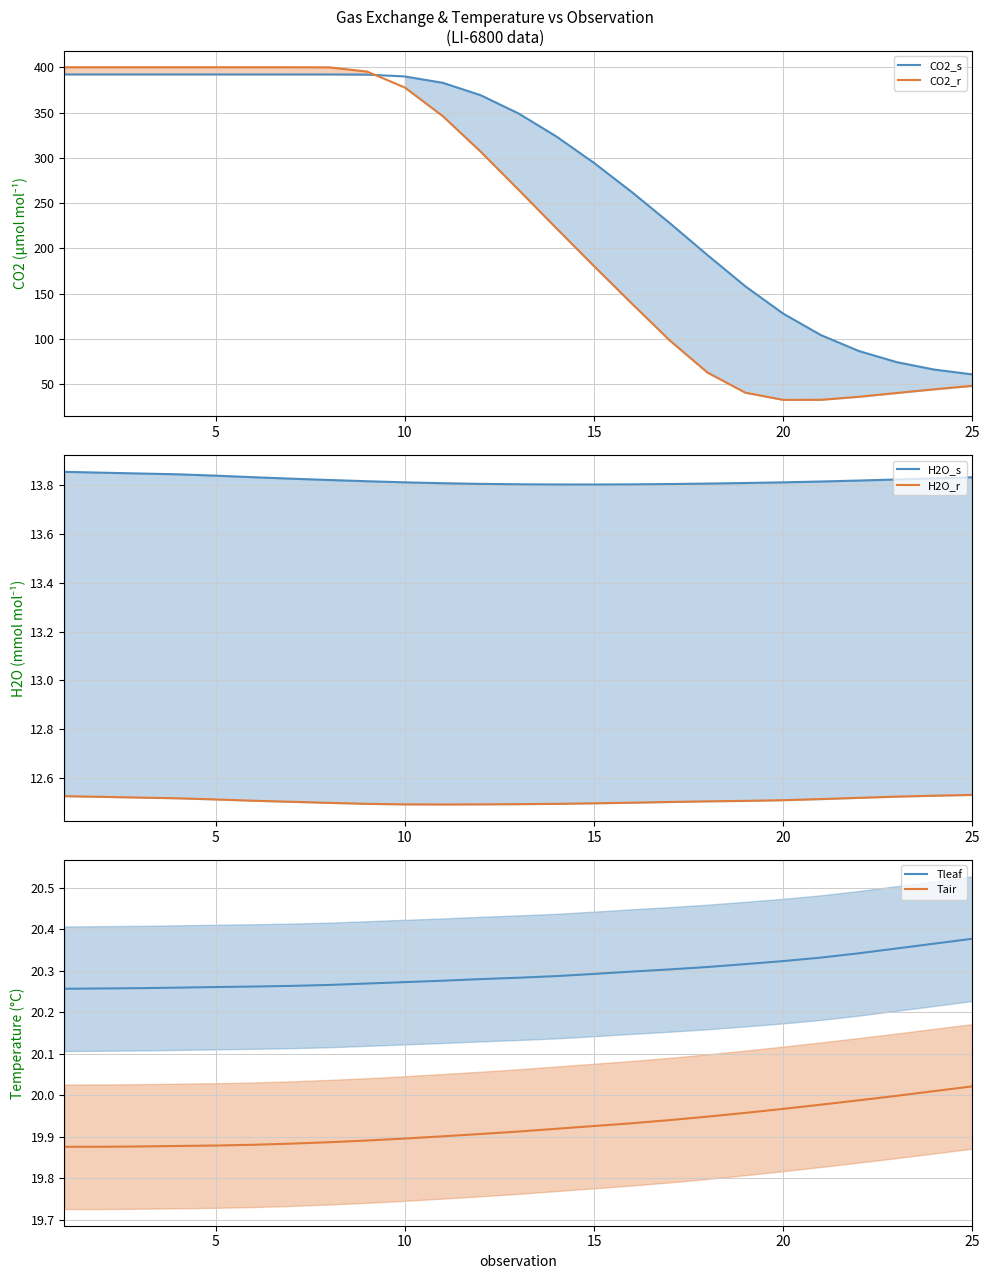

What is the value of the Tair point at the 19th from the left?

20.0